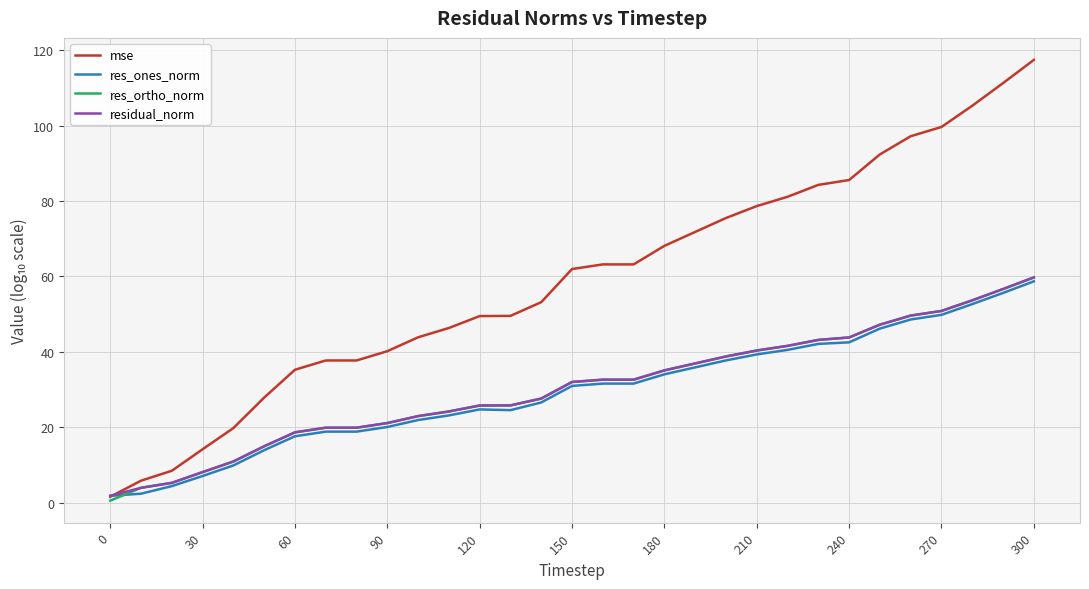

What is the minimum value shown in the chart?

0.6